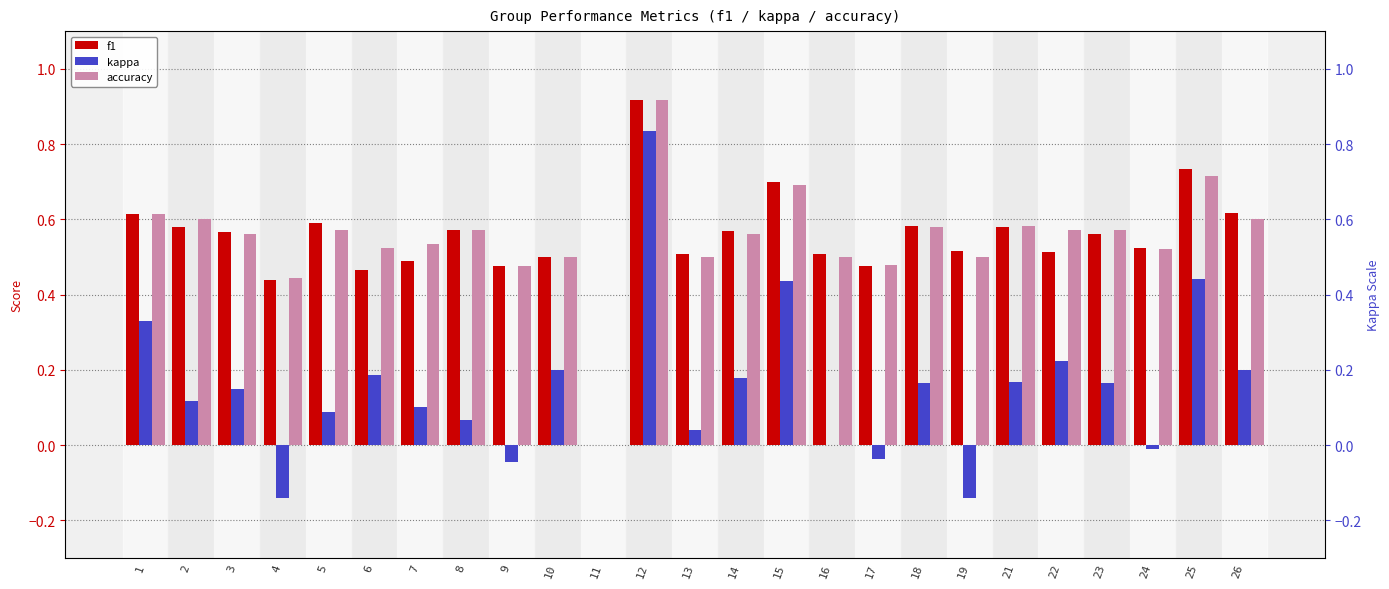

How many groups of bars are there?

25